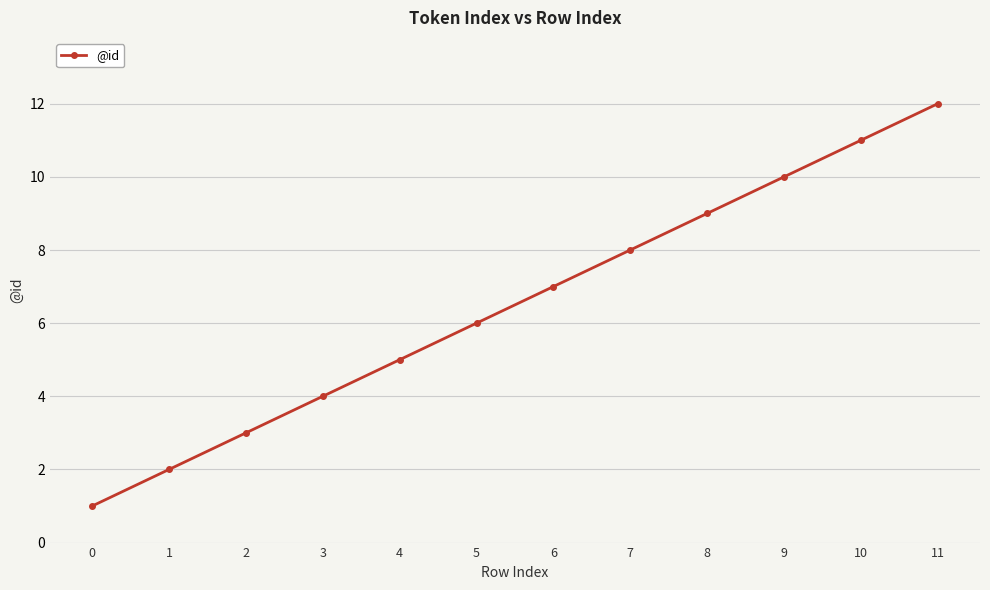

Between 3 and 4, which is larger?

4